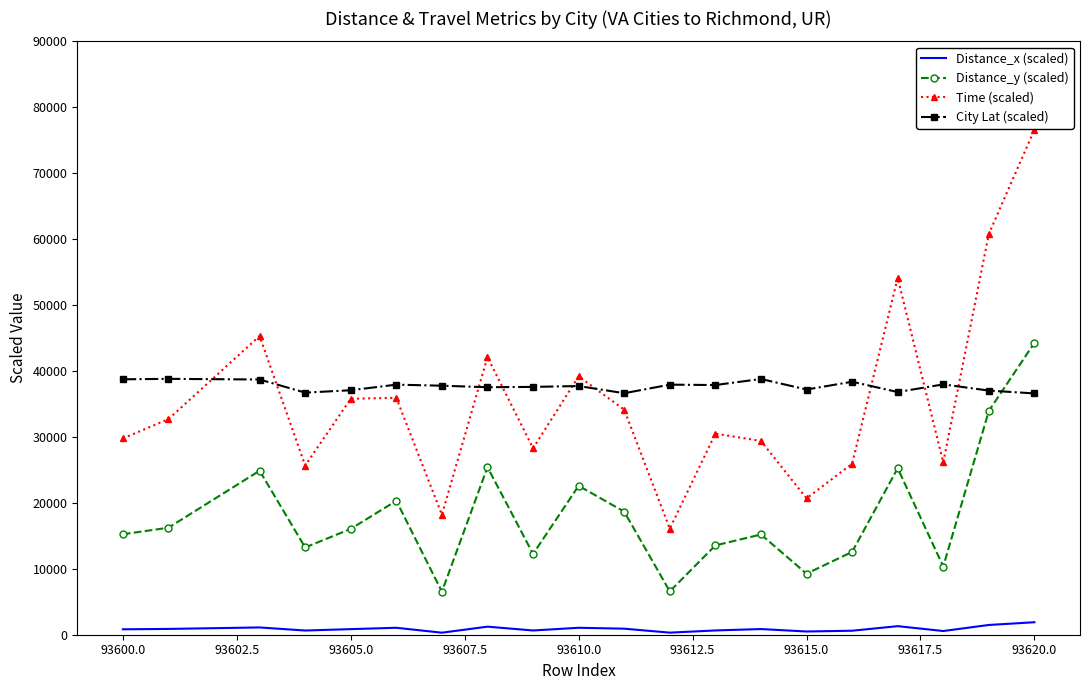

What is the highest value of the Distance_y (scaled) series?

44267.4